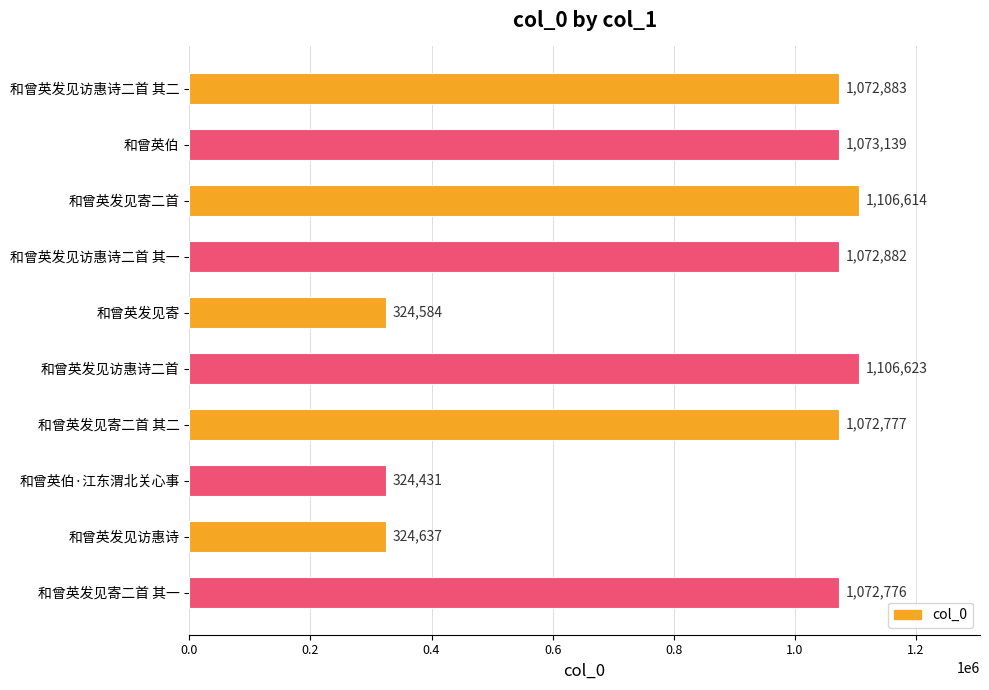

The value at 和曾英发见访惠诗 is 324637. True or false?

True